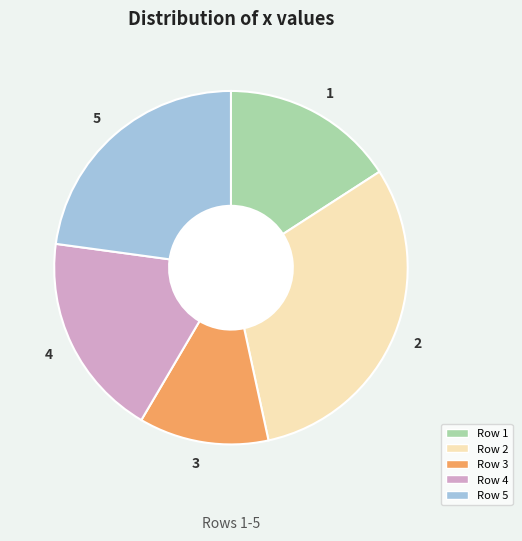

Rank the categories by value from lowest to highest.

3, 1, 4, 5, 2